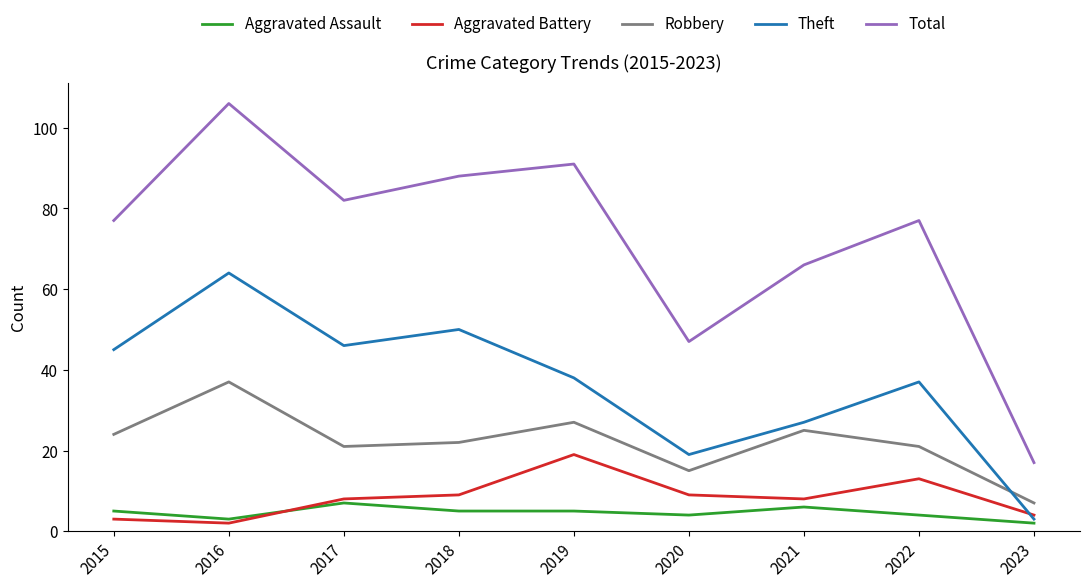

What is the sum of the Aggravated Assault values at 2015 and 2023?

7